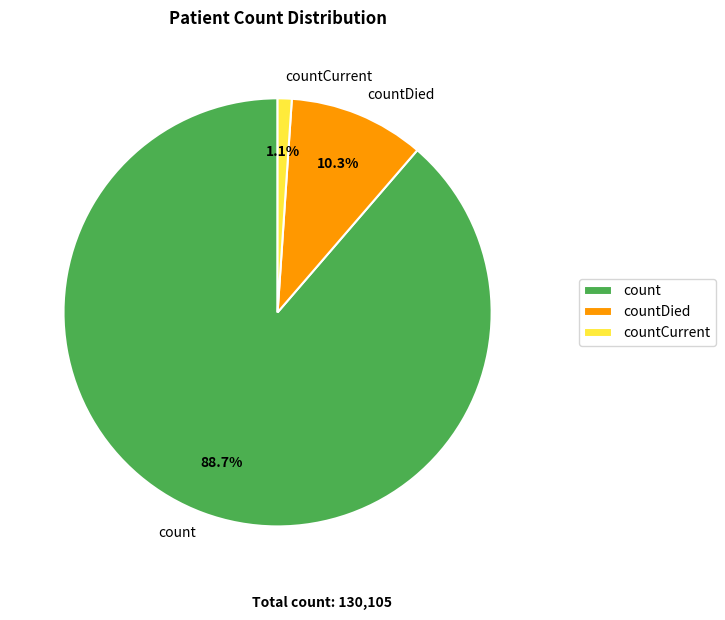

How many segments does this pie chart have?

3